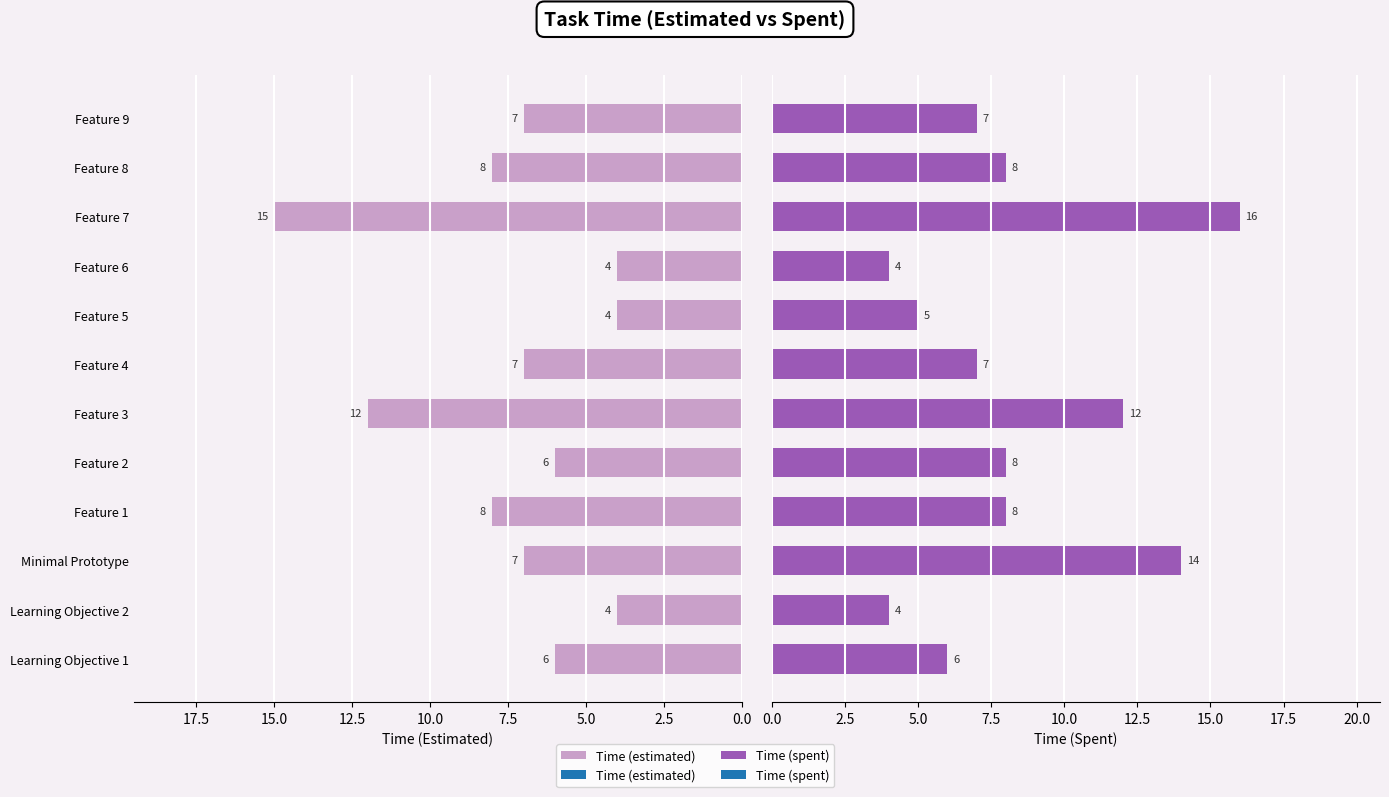

What is the smallest value displayed?

4